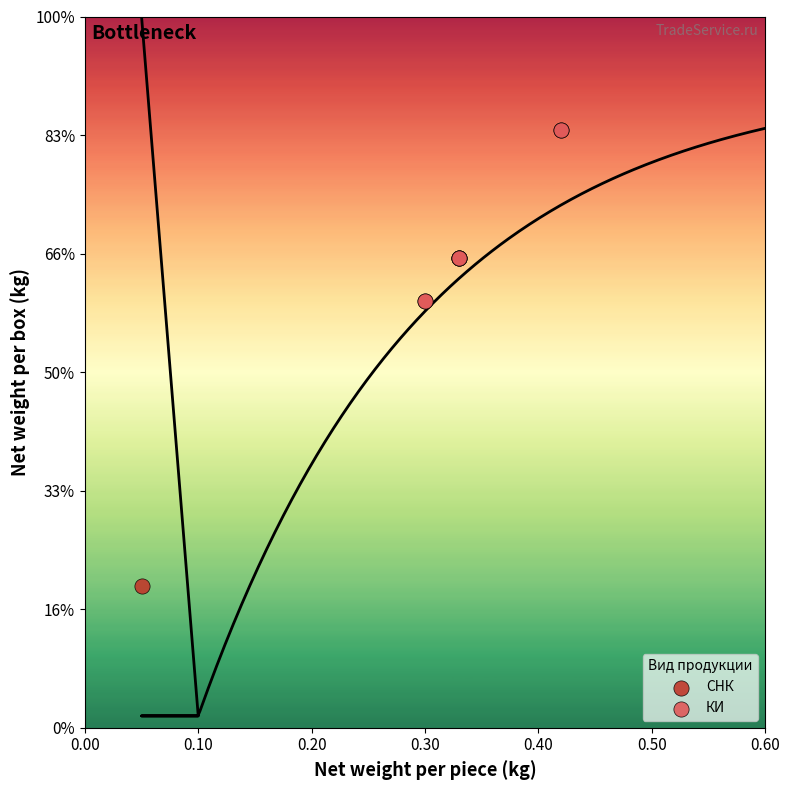

What are all the series names shown in the legend?

СНК, КИ